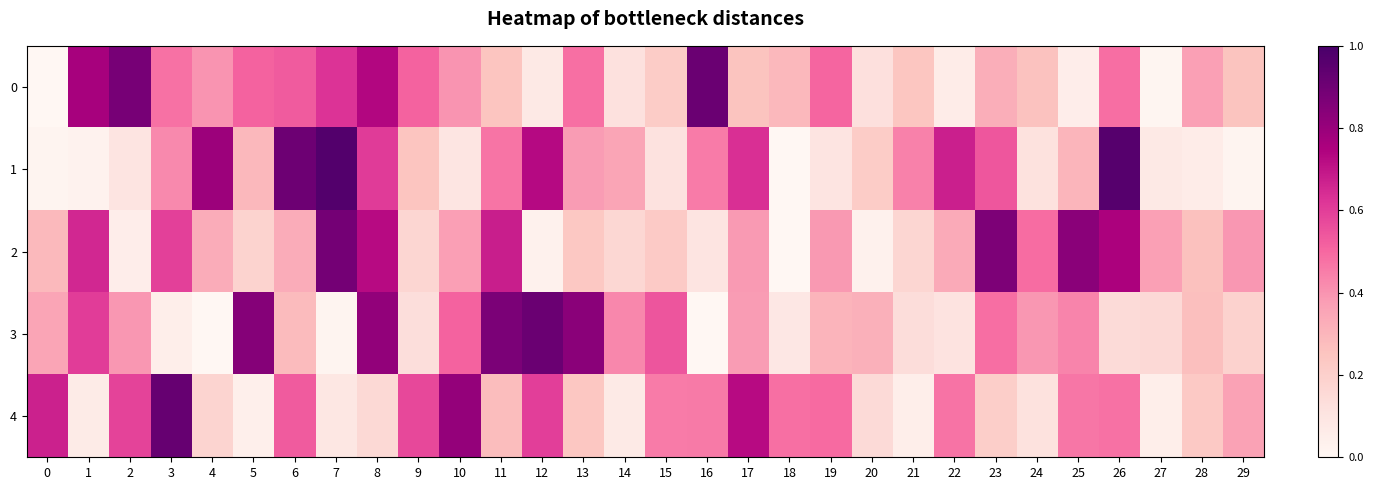

At which category is the sum across all series the highest?

8